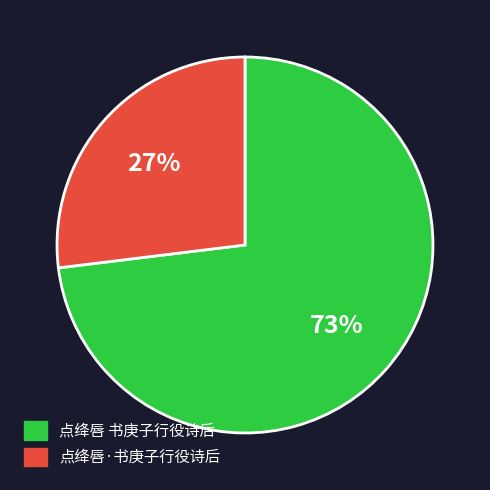

Between 点绛唇·书庚子行役诗后 and 点绛唇 书庚子行役诗后, which is larger?

点绛唇 书庚子行役诗后